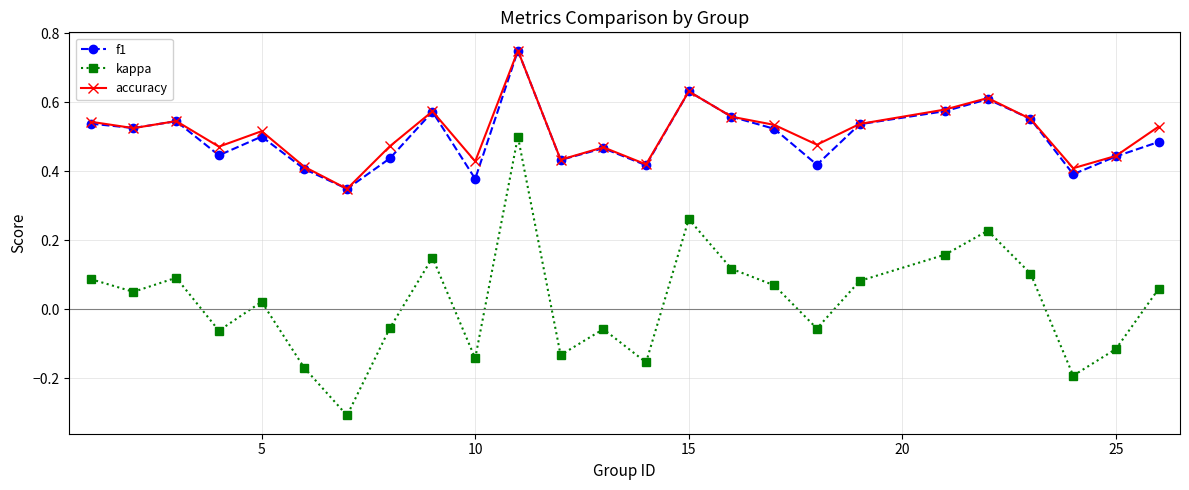

True or false: f1 and kappa cross at least once.

False